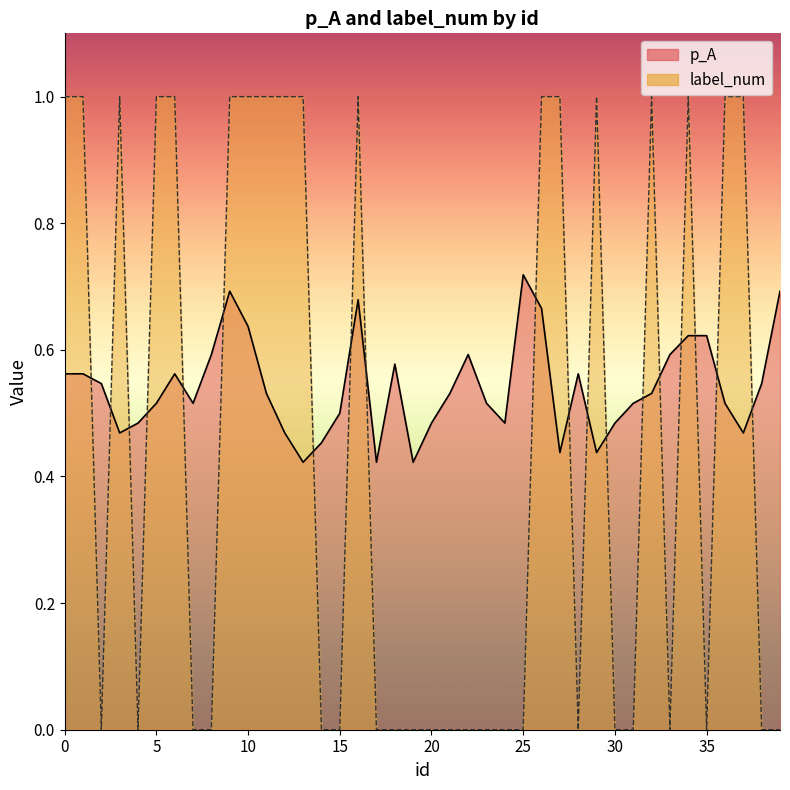

After their last crossing, which series has the higher values: p_A or label_num?

p_A